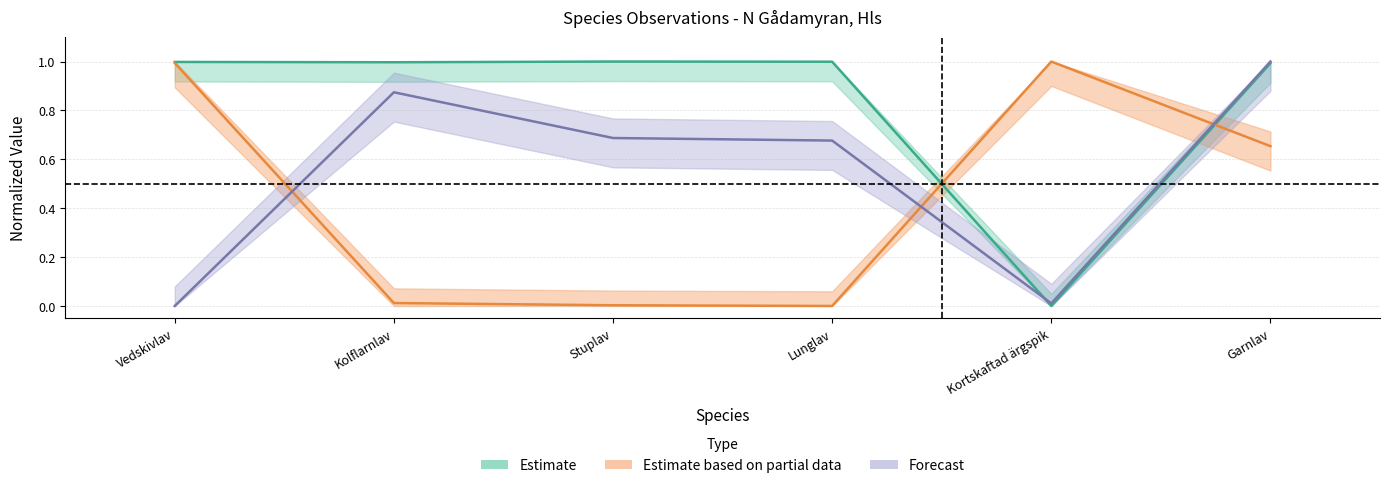

What is the difference between the maximum and minimum values in the Nord series?

1.0